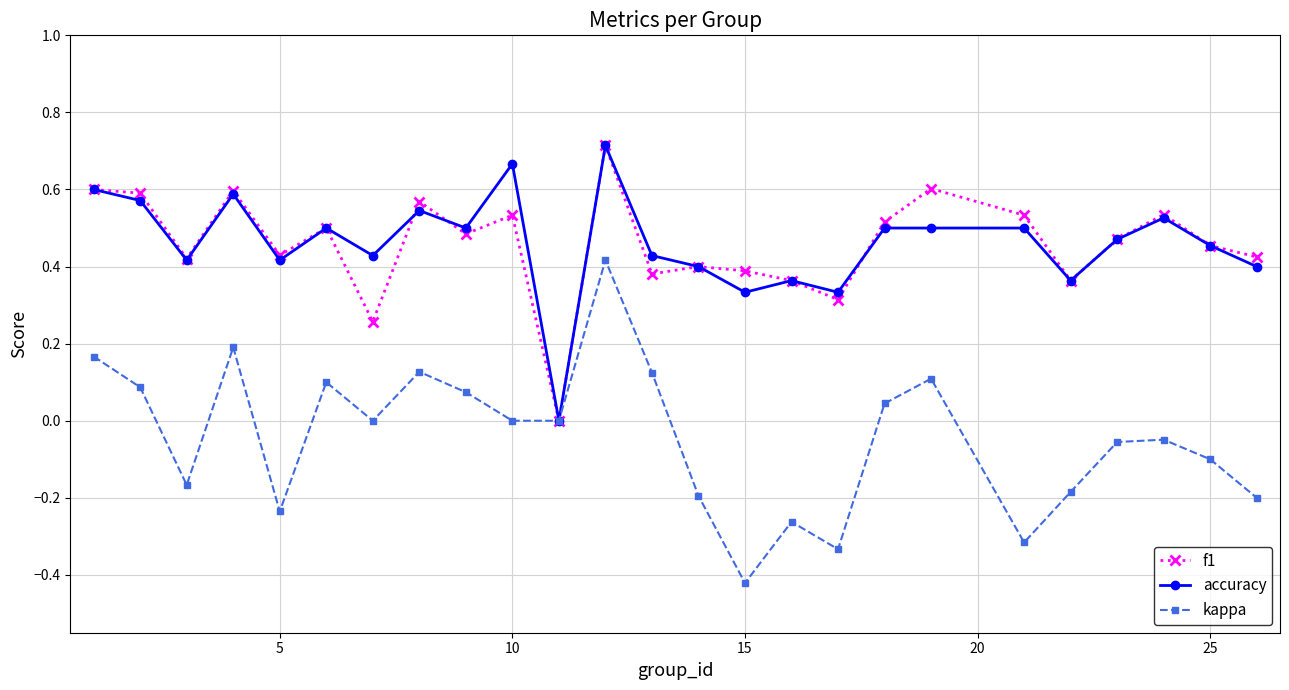

In kappa, how many points are higher than both neighbors (excluding endpoints)?

7